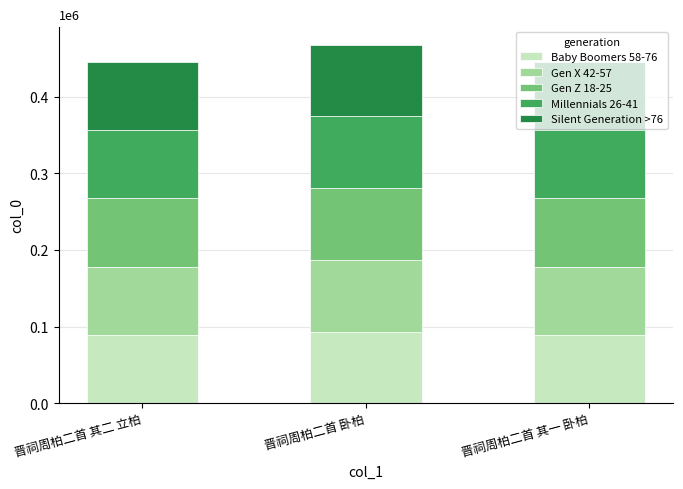

What are all the series names shown in the legend?

Baby Boomers 58-76, Gen X 42-57, Gen Z 18-25, Millennials 26-41, Silent Generation >76